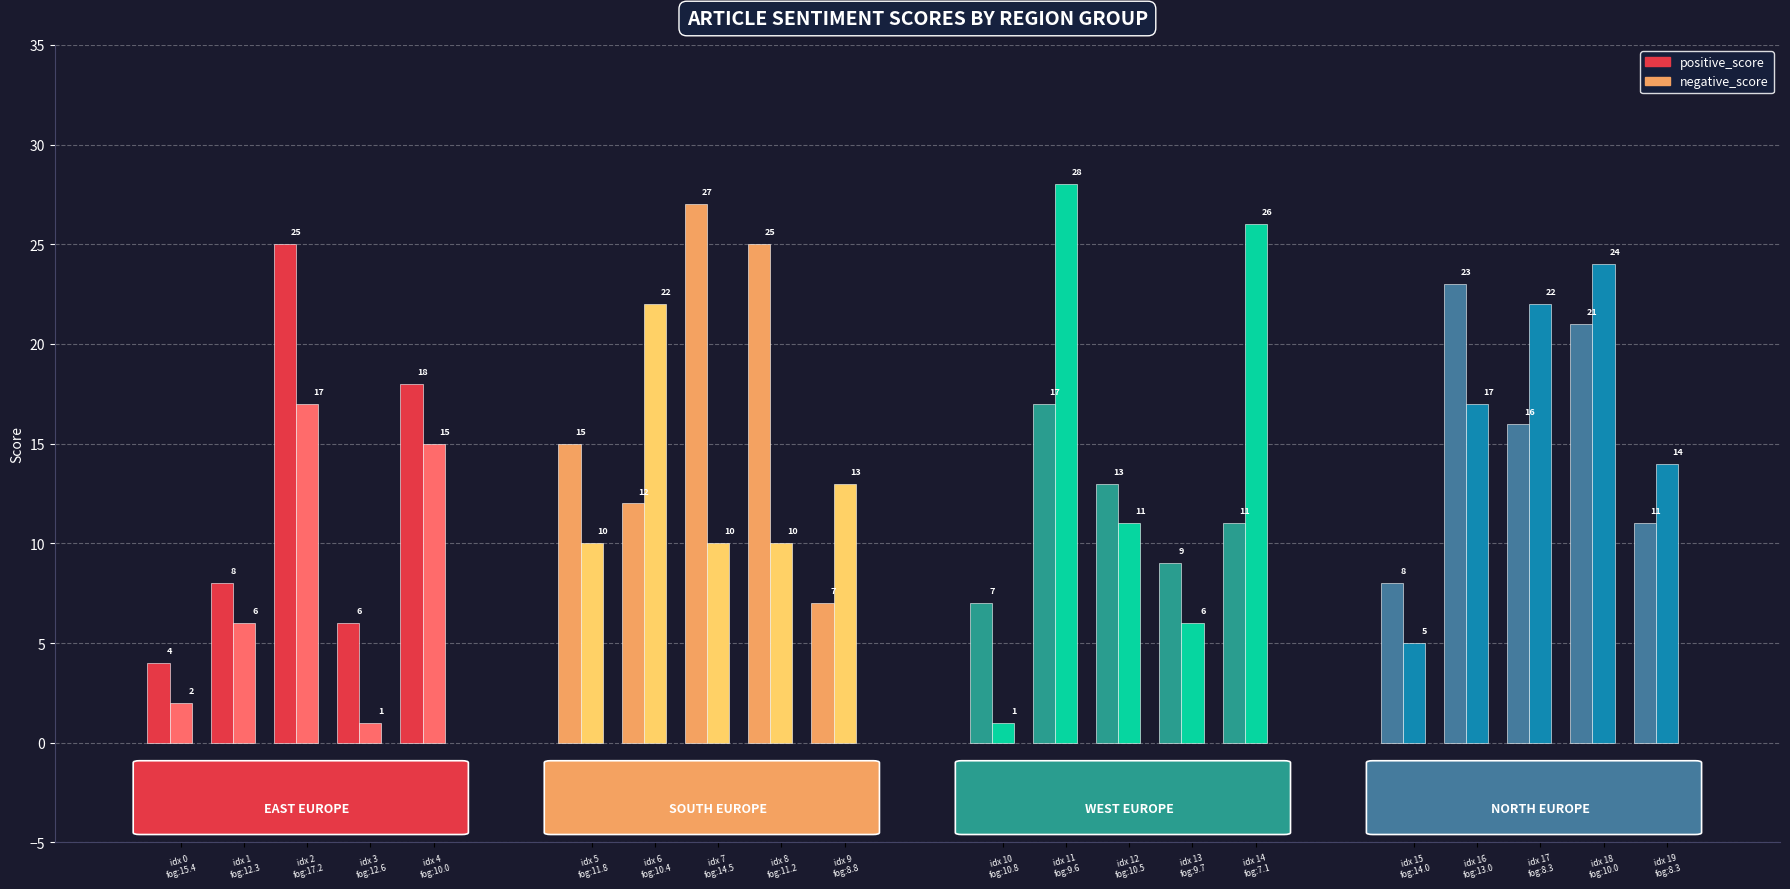

What is the difference between the highest and lowest values at 16?

6